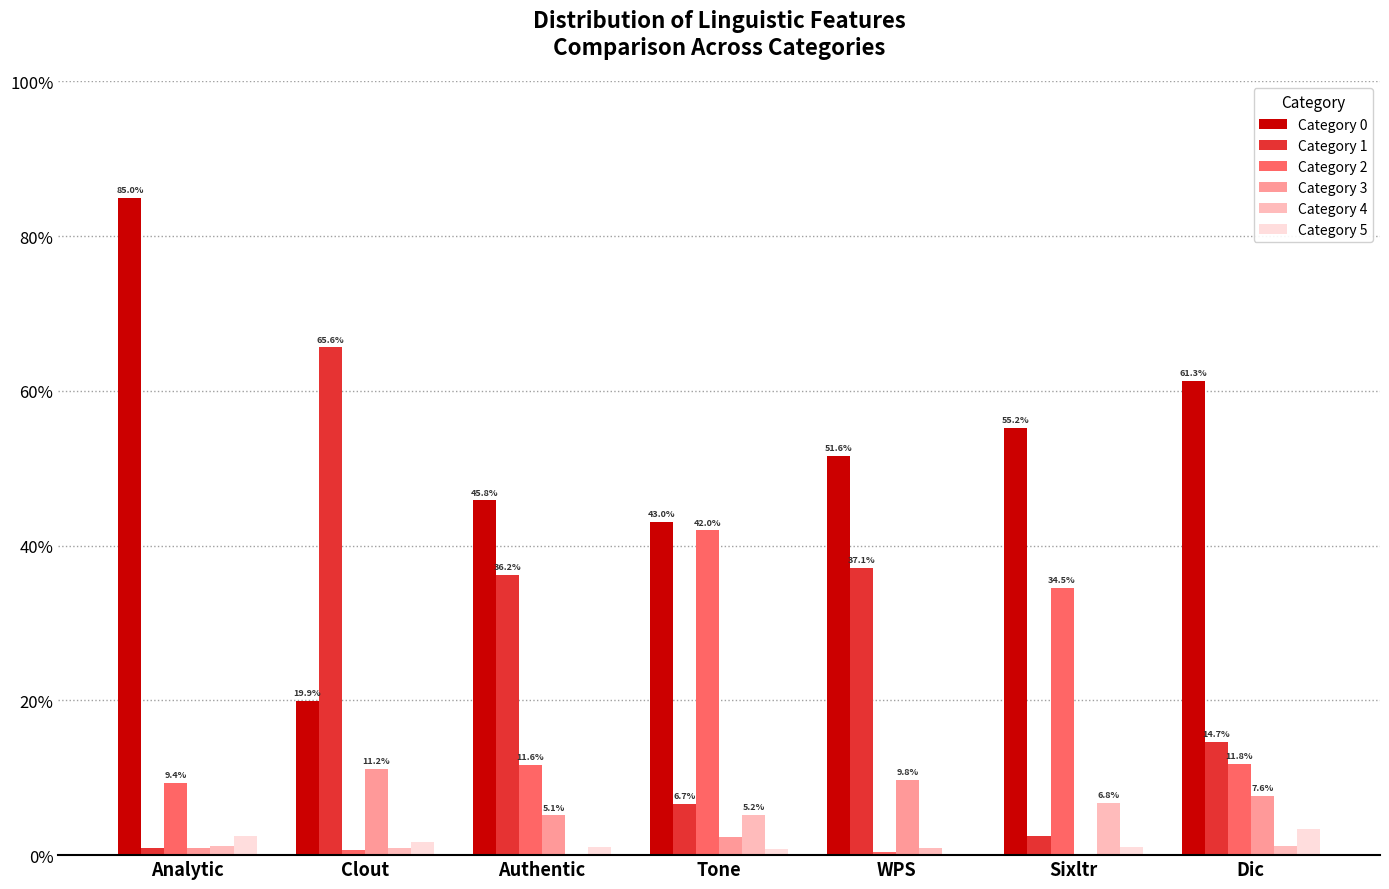

Are the bars horizontal?

No